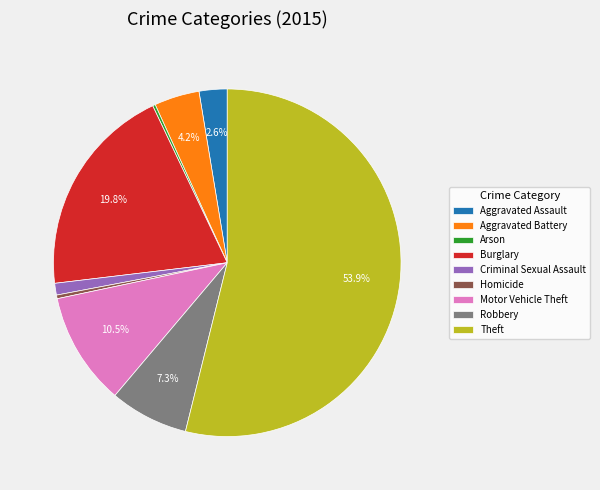

Is Homicide the majority of the pie?

No